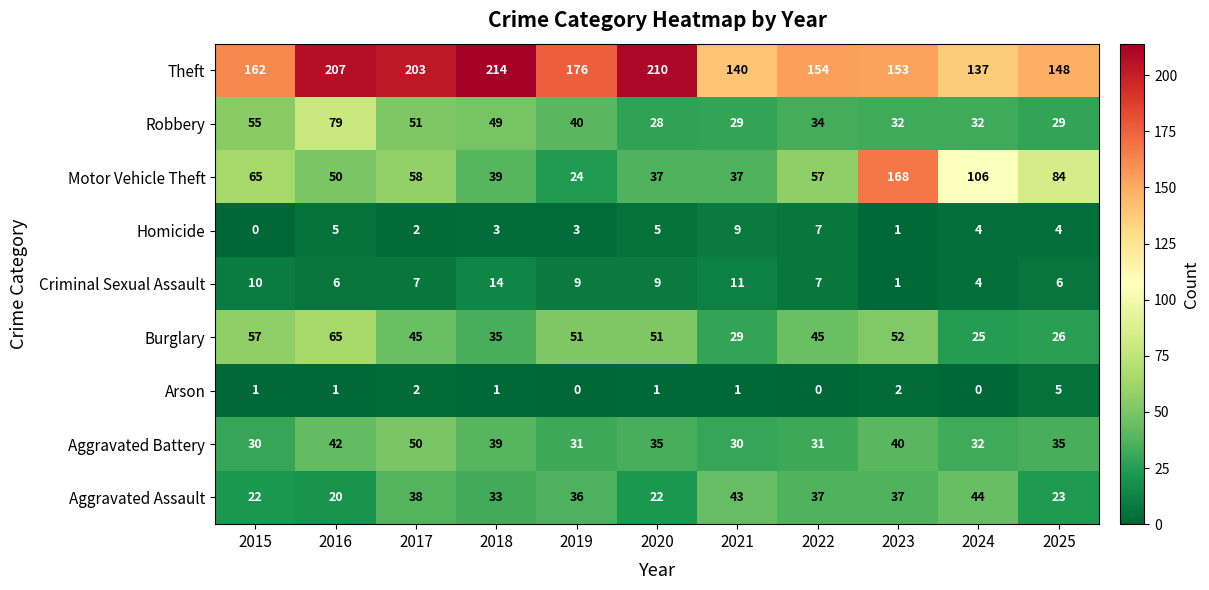

What is the total value across all series at 2021?

329